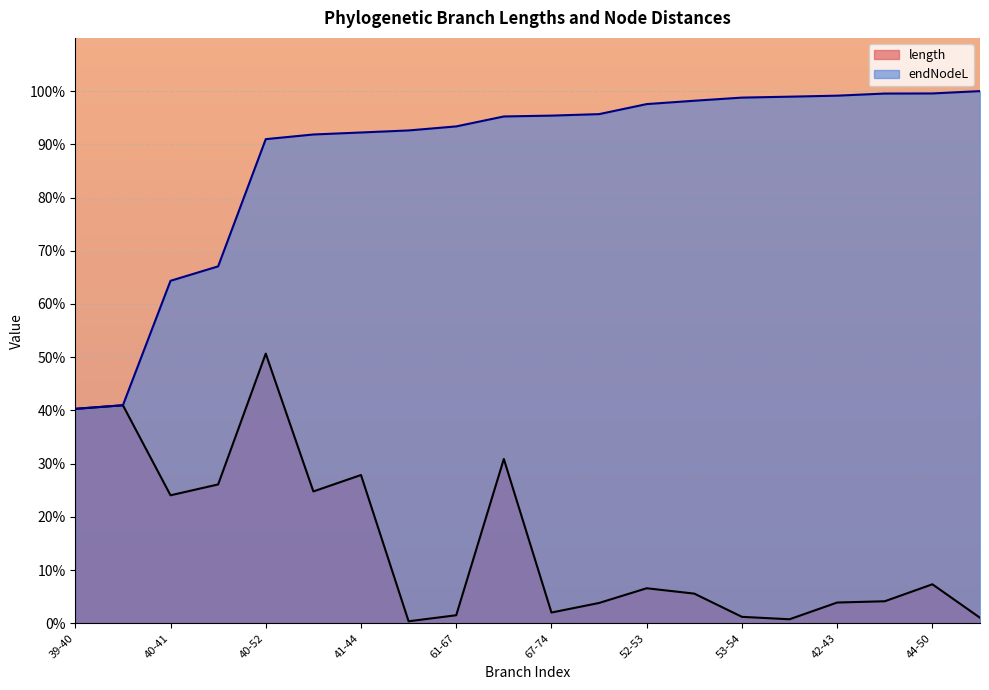

The value of length at 44-45 is 0.7. True or false?

False